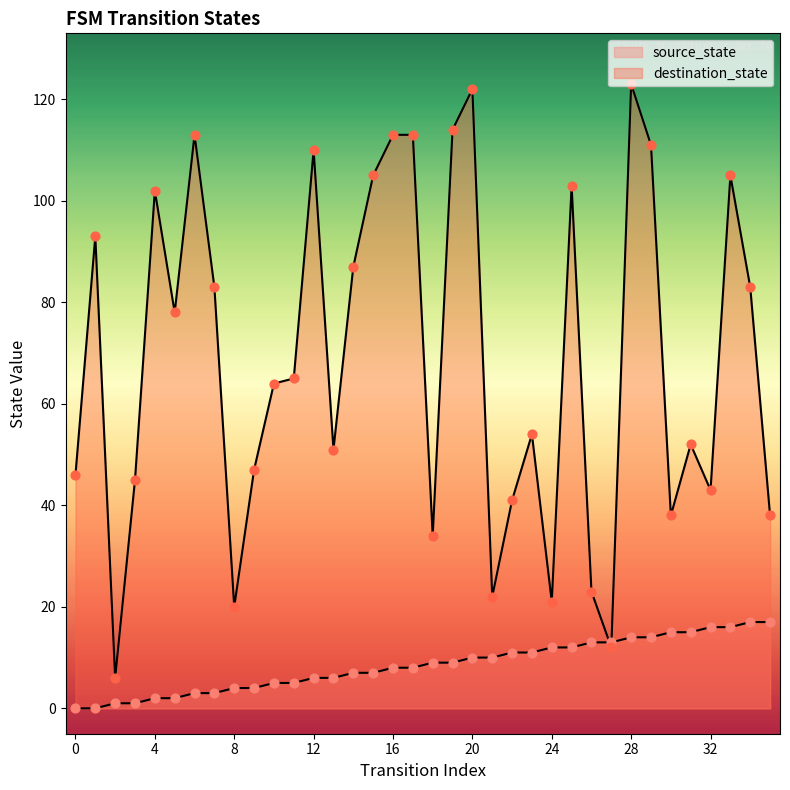

Which series reaches the minimum Y coordinate?

source_state